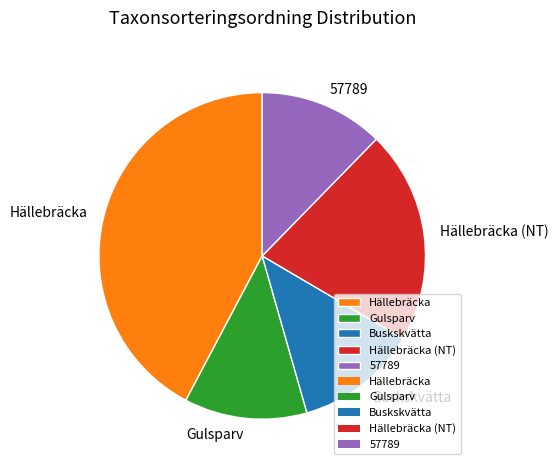

Combined, do Hällebräcka (NT) and 57789 account for over 50%?

No